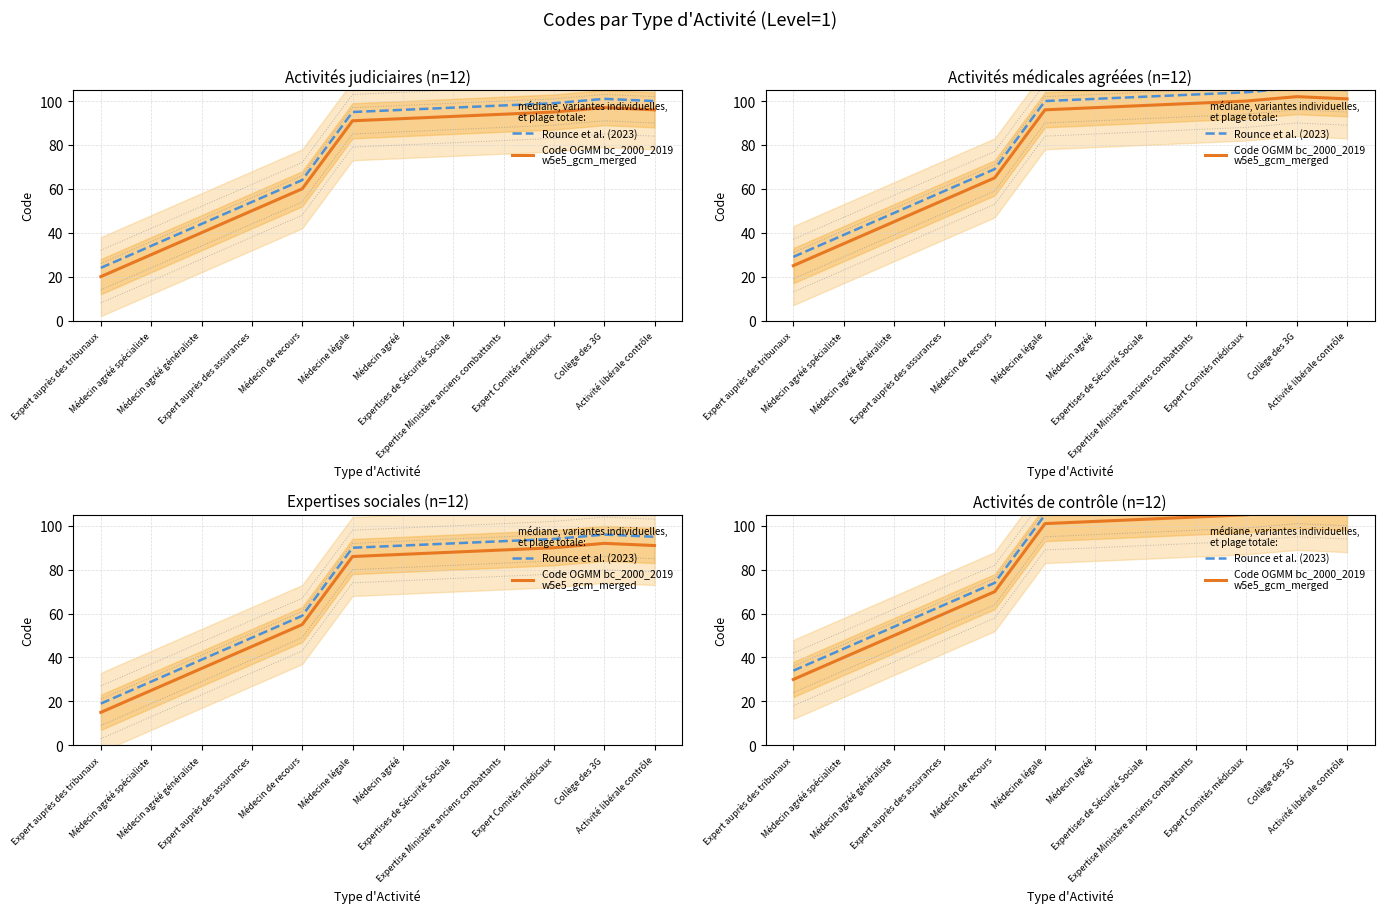

Which category has the highest value in the Code OGMM bc_2000_2019
w5e5_gcm_merged series?

Collège des 3G